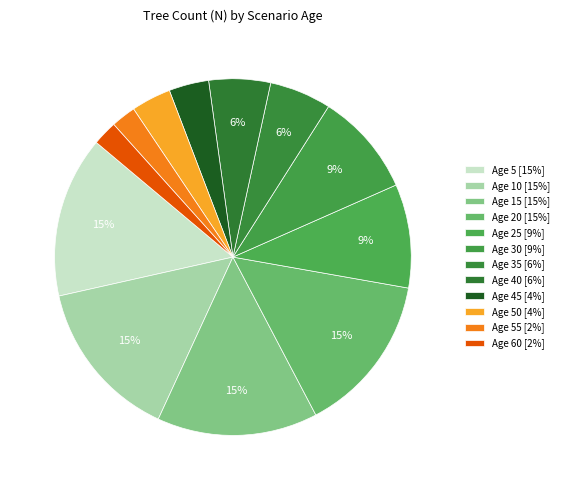

How many slices are in this pie chart?

12